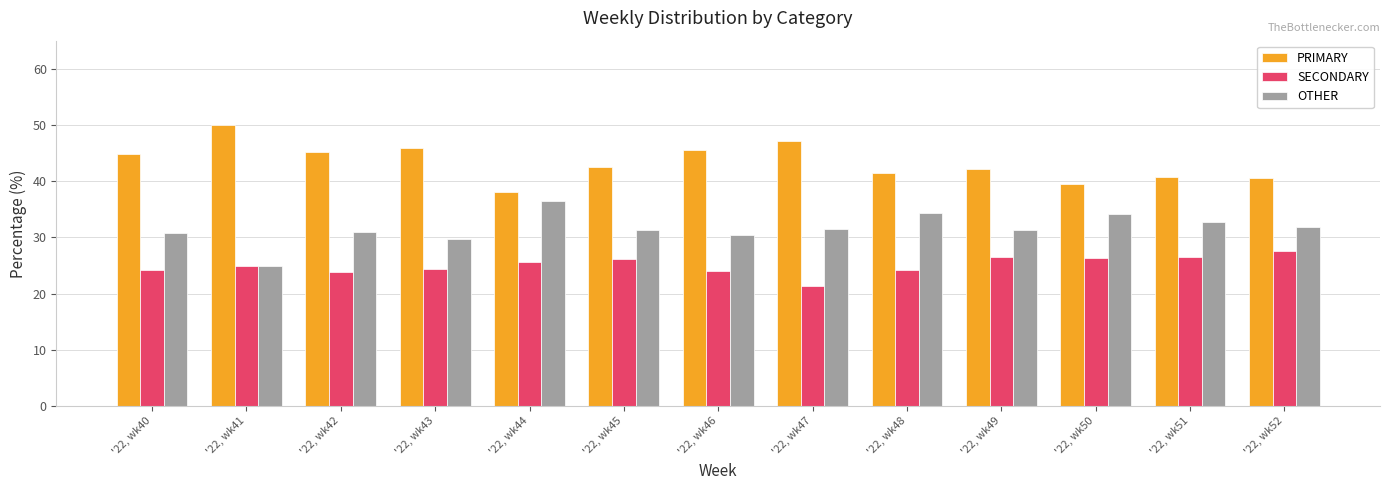

What is the difference between the highest and lowest values at '22, wk52?

13.0